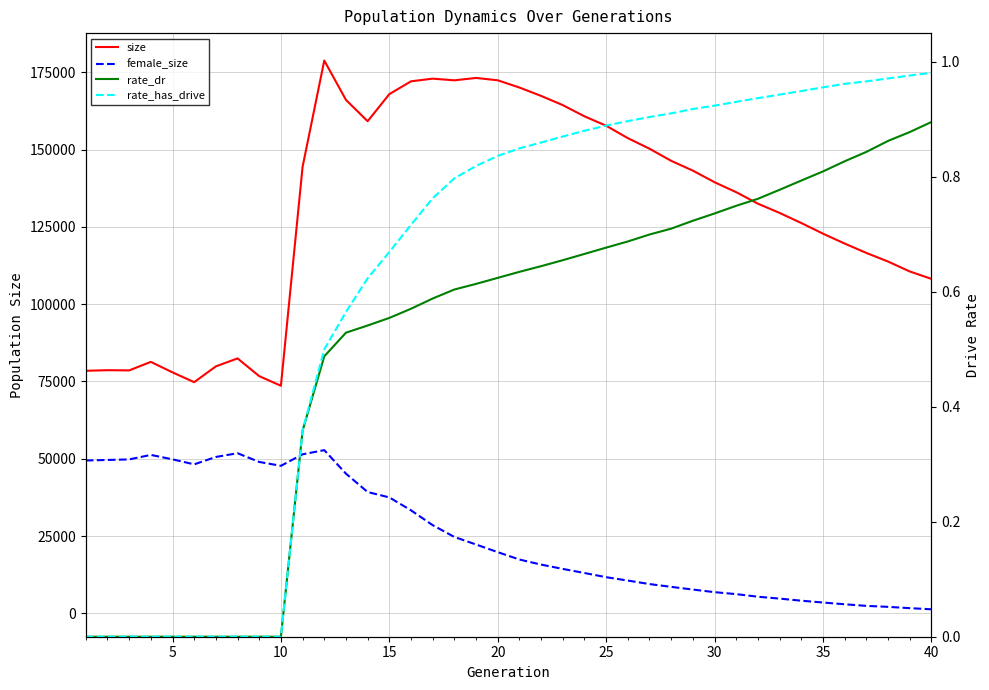

List the series in order of their peak value, highest first.

size, female_size, rate_has_drive, rate_dr